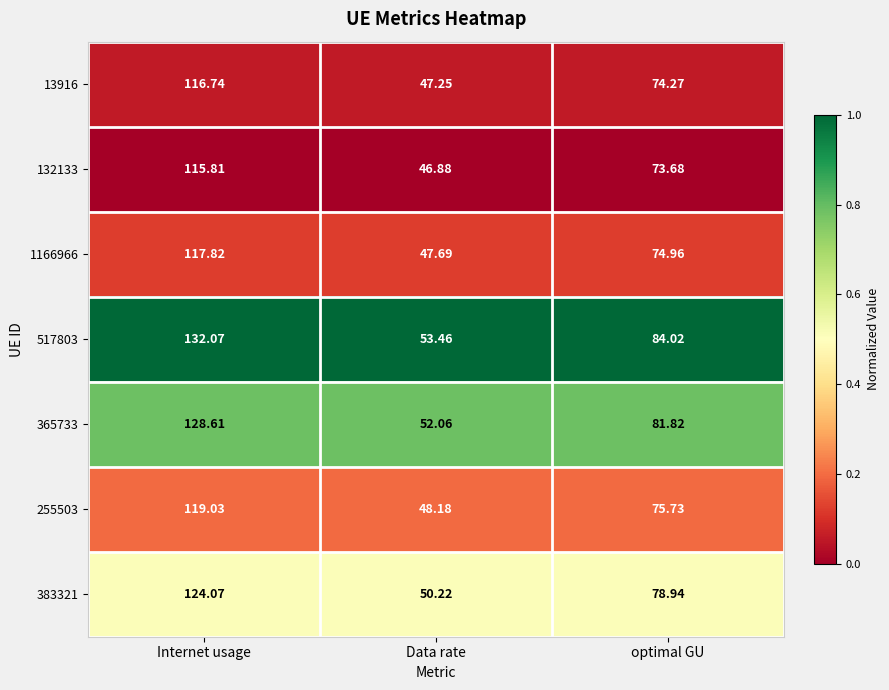

Rank the categories by 13916 value from lowest to highest.

Data rate, optimal GU, Internet usage